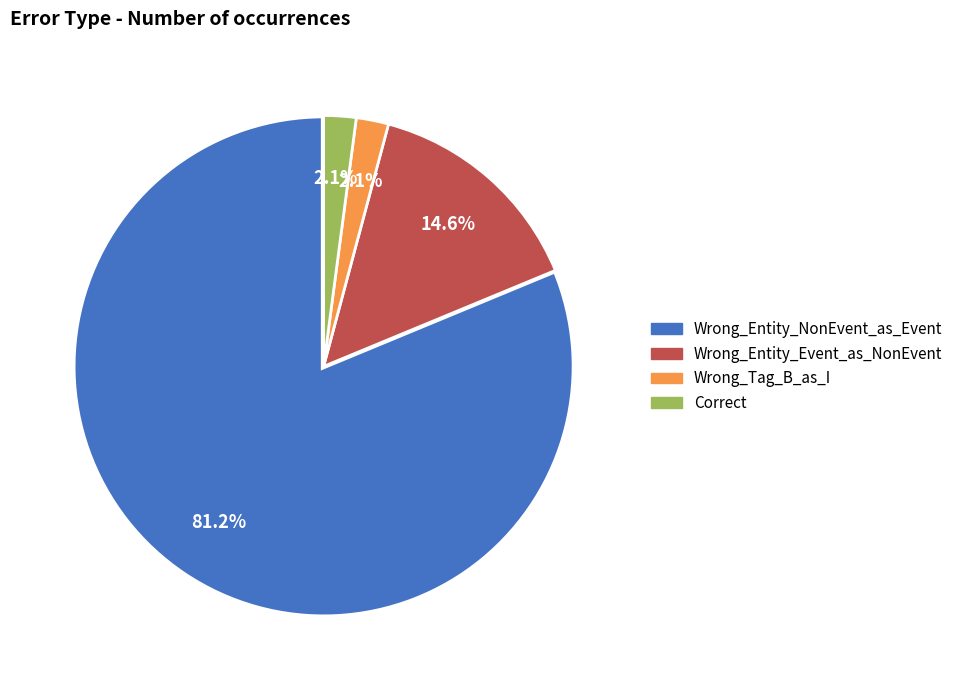

What is the ratio of the value at Wrong_Tag_B_as_I to the value at Wrong_Entity_Event_as_NonEvent?

0.1